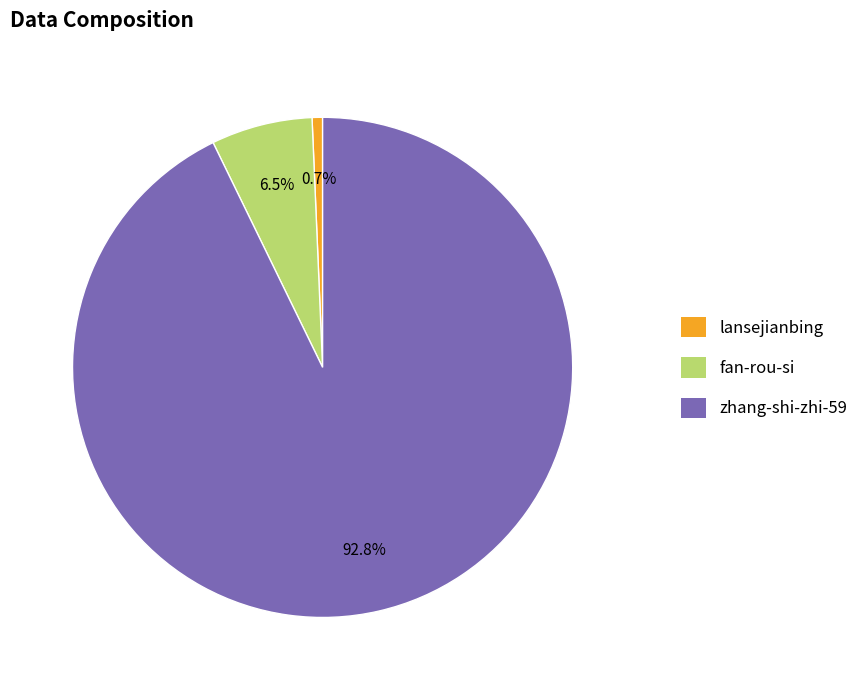

Does zhang-shi-zhi-59 represent more than half of the total?

Yes